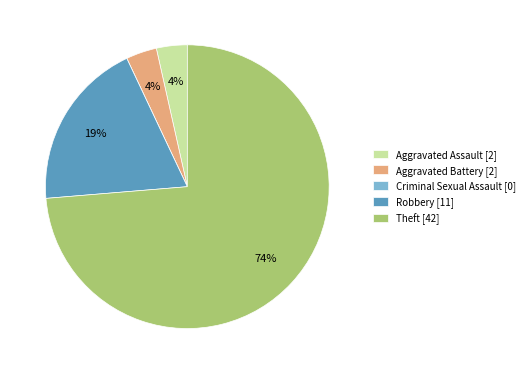

What percentage is the Robbery [11] slice, to the nearest percent?

19%